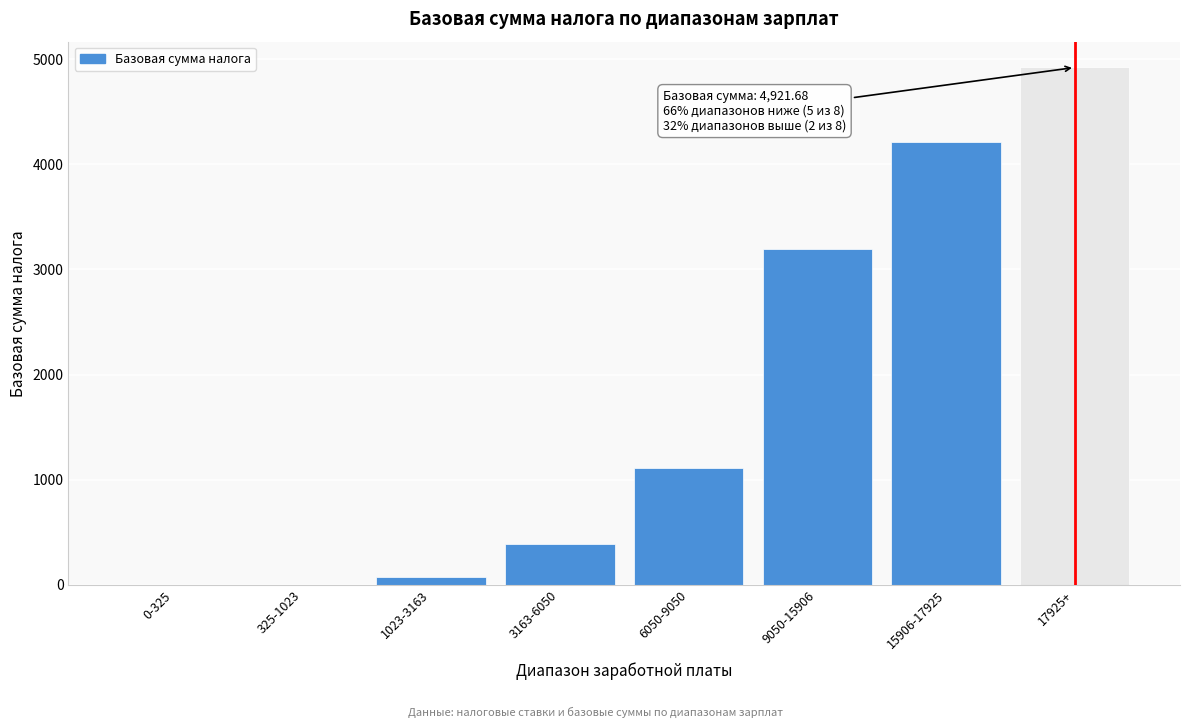

Reading left to right, transcribe all the data shown in this chart.

0-325=0.0	325-1023=0.0	1023-3163=69.8	3163-6050=390.8	6050-9050=1112.6	9050-15906=3195.6	15906-17925=4215.0	17925+=4921.7